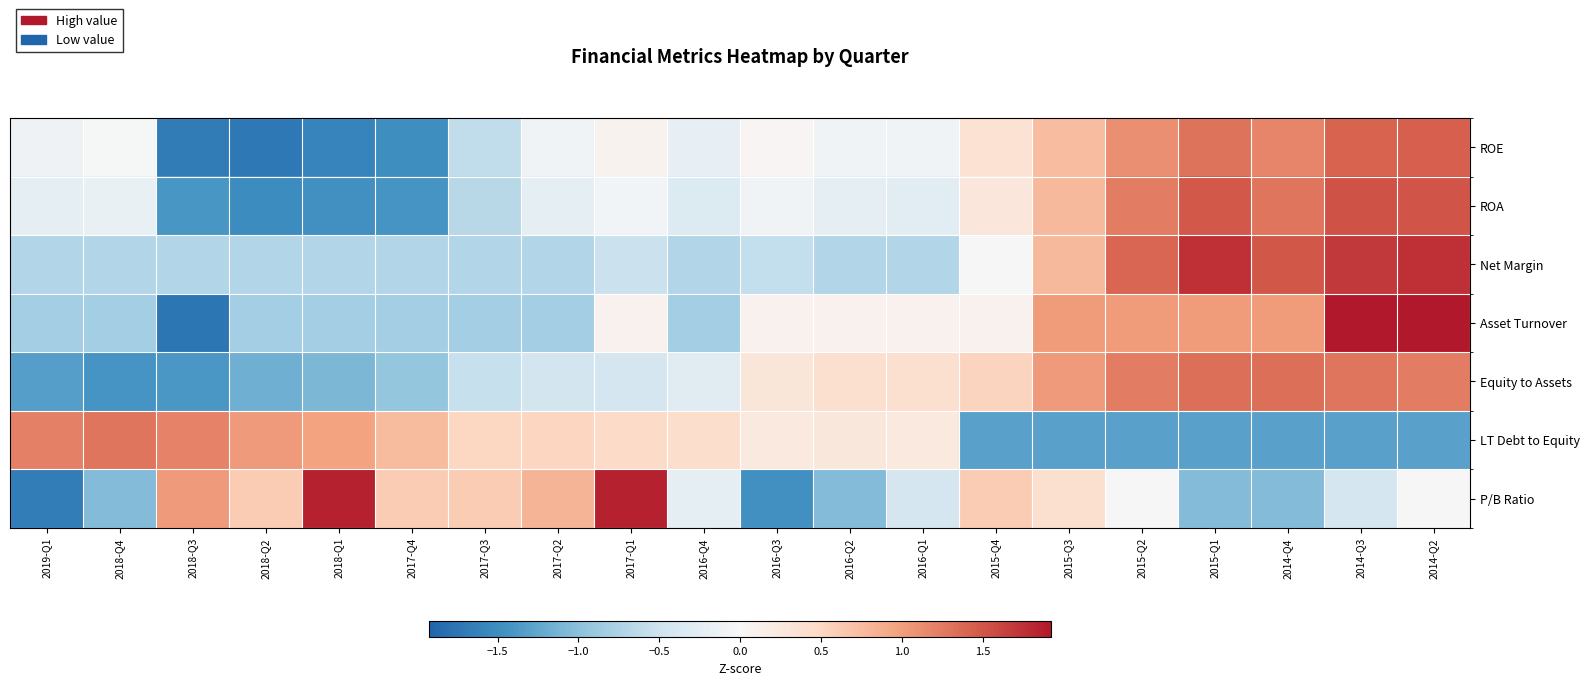

At how many categories does at least one series exceed -1?

20